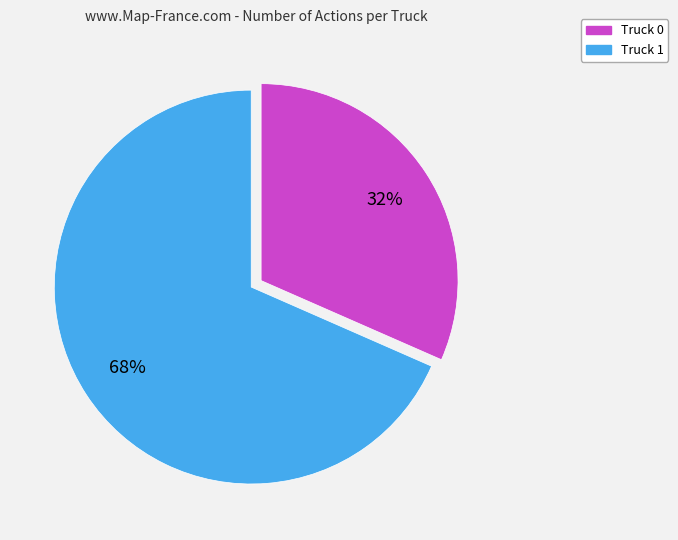

The Truck 1 slice represents 55% of the pie. True or false?

False